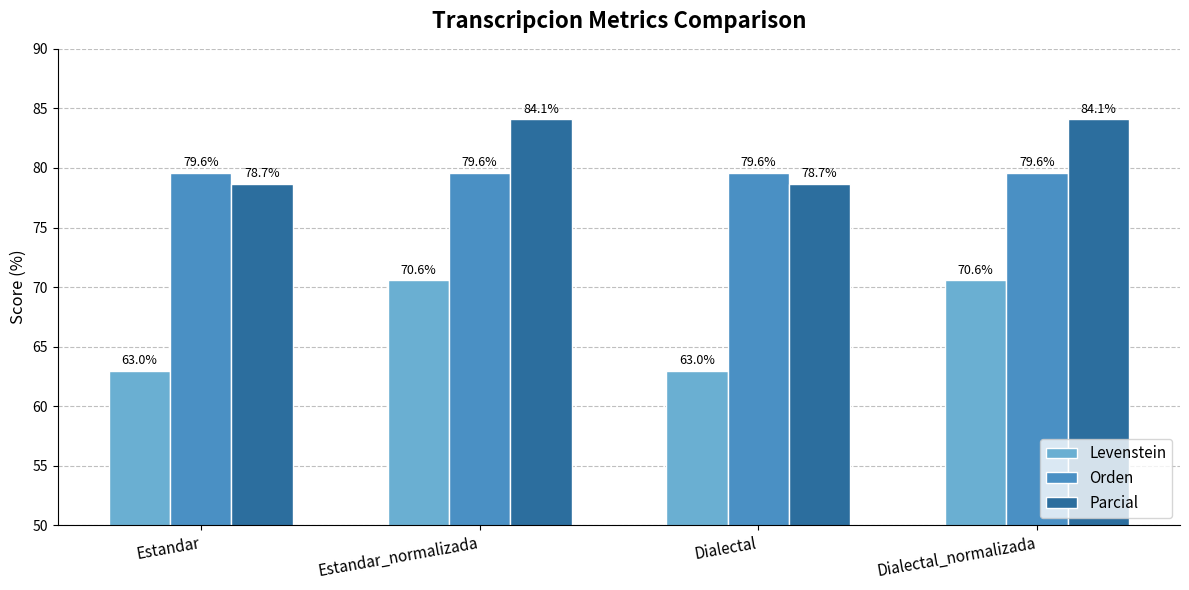

The Parcial series shows 28.8 at Dialectal_normalizada. True or false?

False